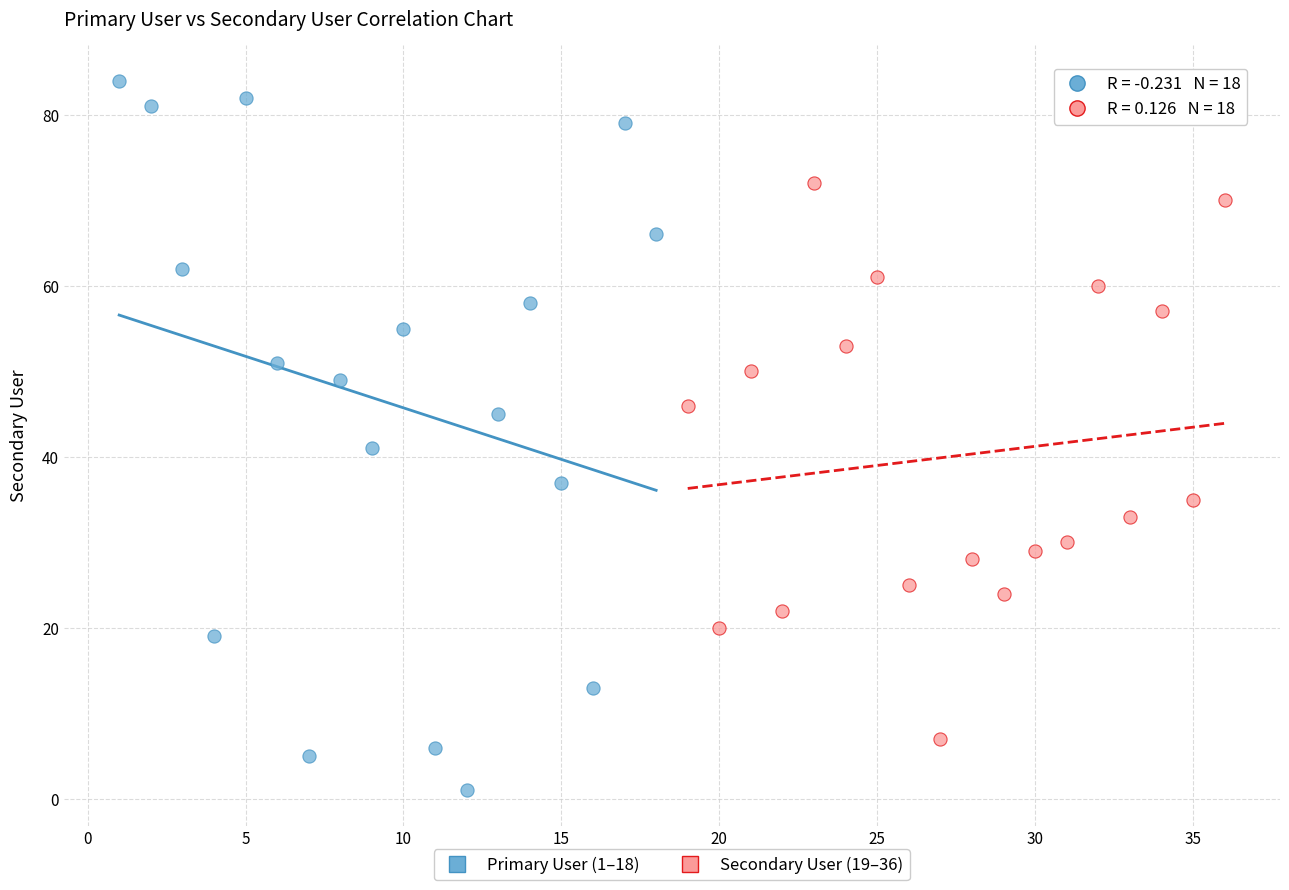

Which series has the widest spread of Y values?

Primary User (1–18)